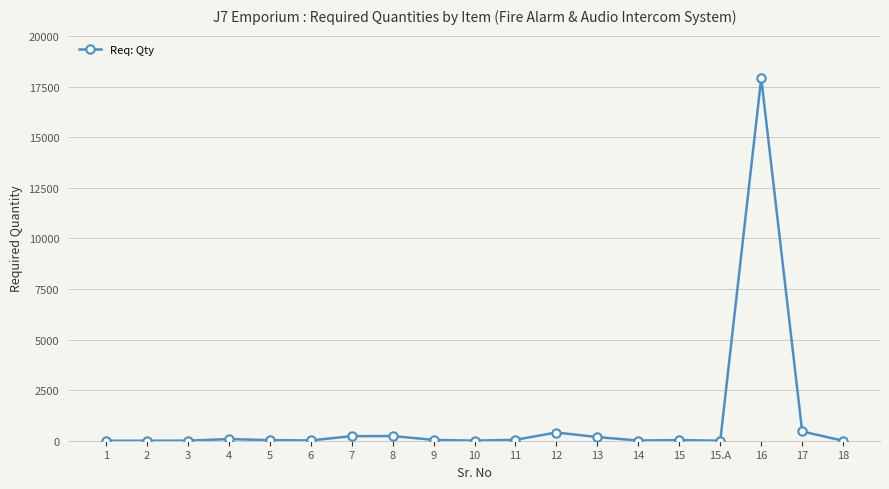

What is the value of the 7th point from the left?

226